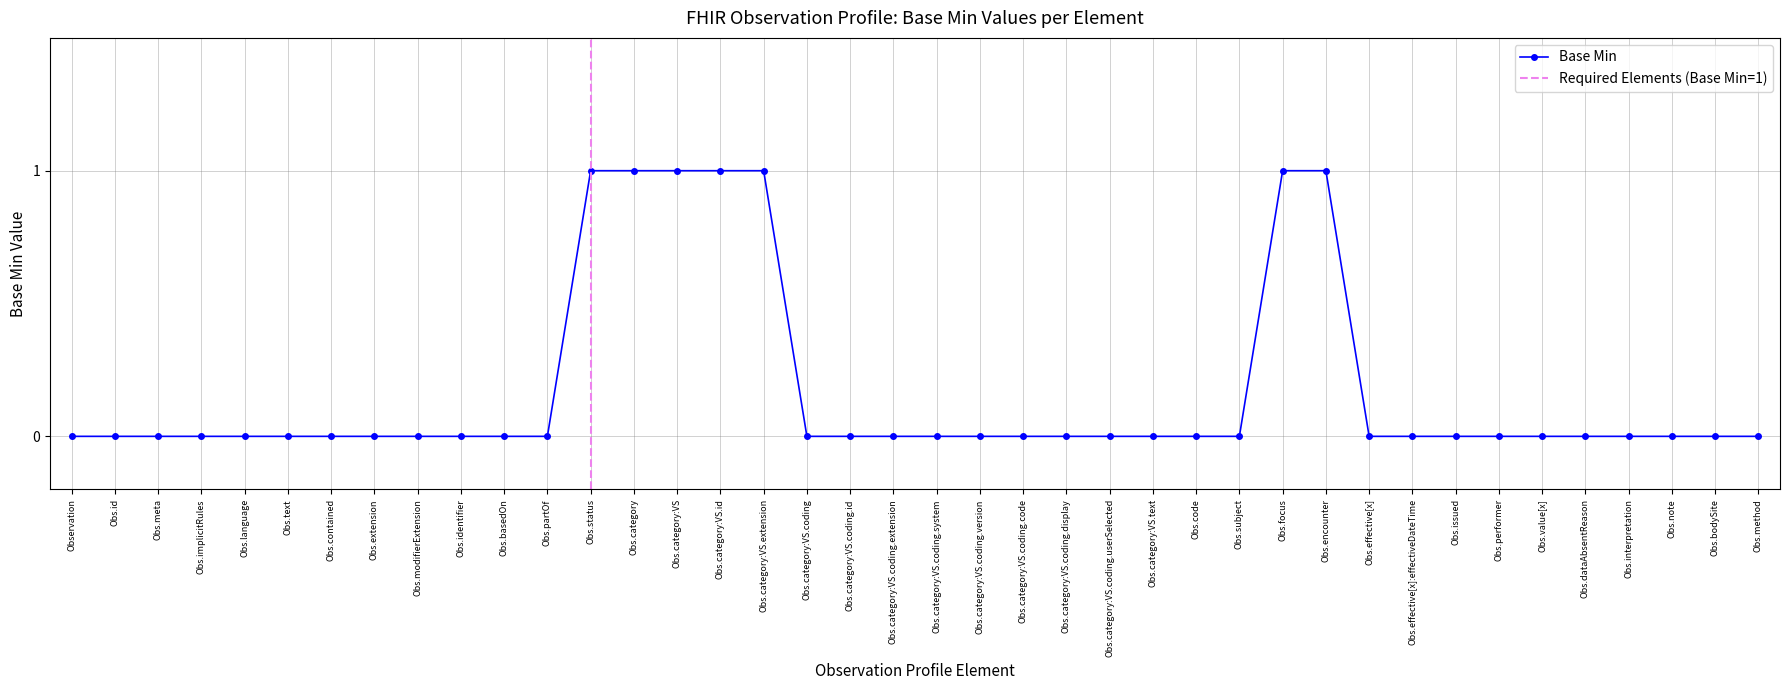

The Base Min series shows 2 at Obs.category:VS. True or false?

False